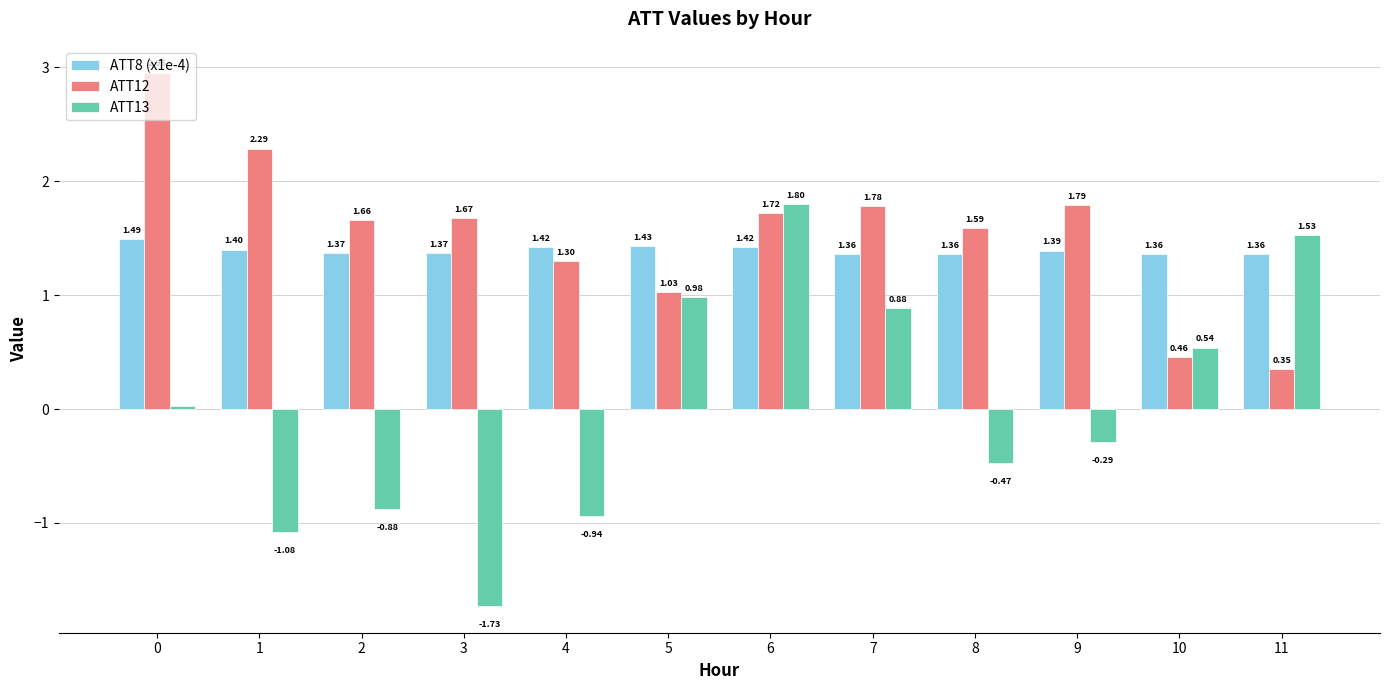

What is the sum of all ATT12 values?

18.6